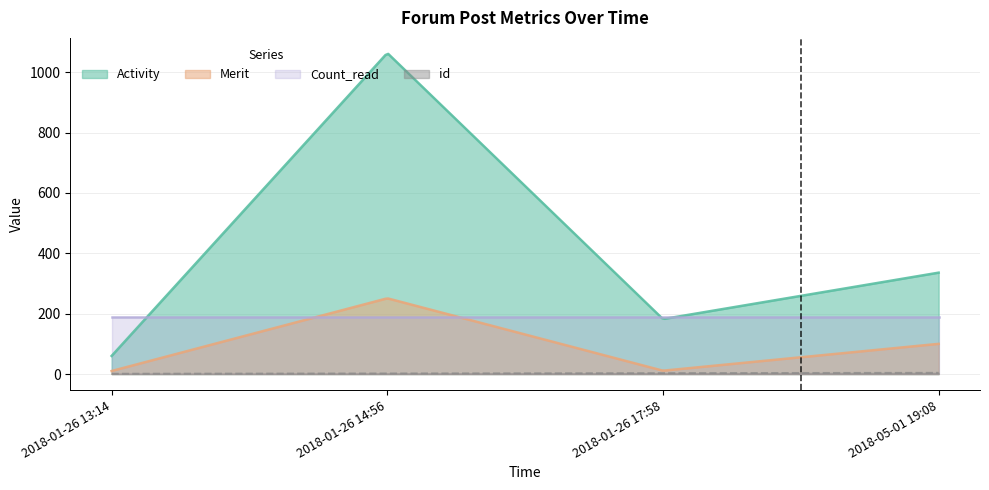

Which series has the largest range (max minus min)?

Activity